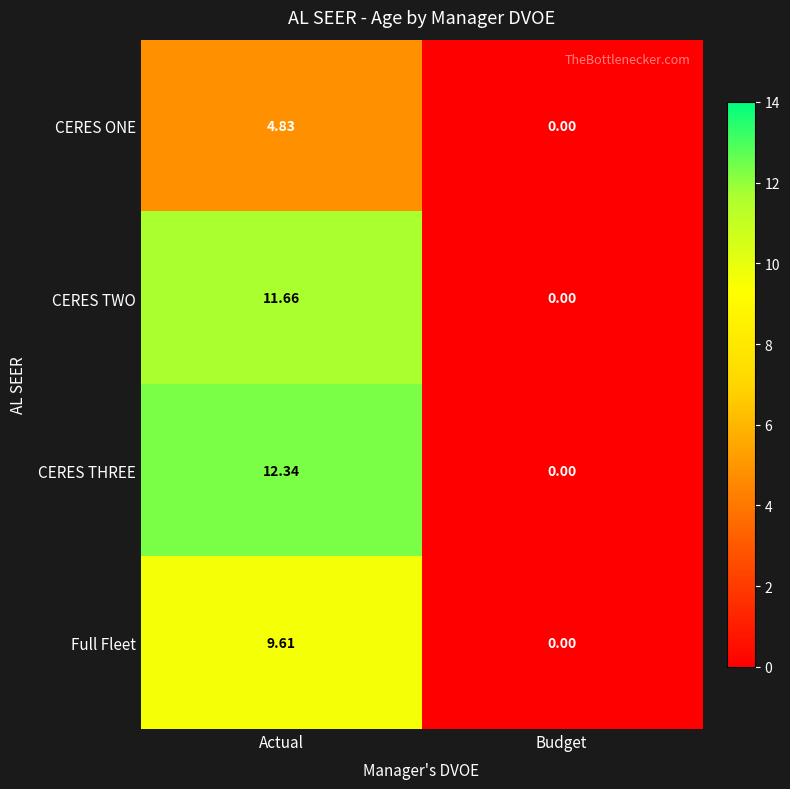

Which series has the largest range (max minus min)?

CERES THREE